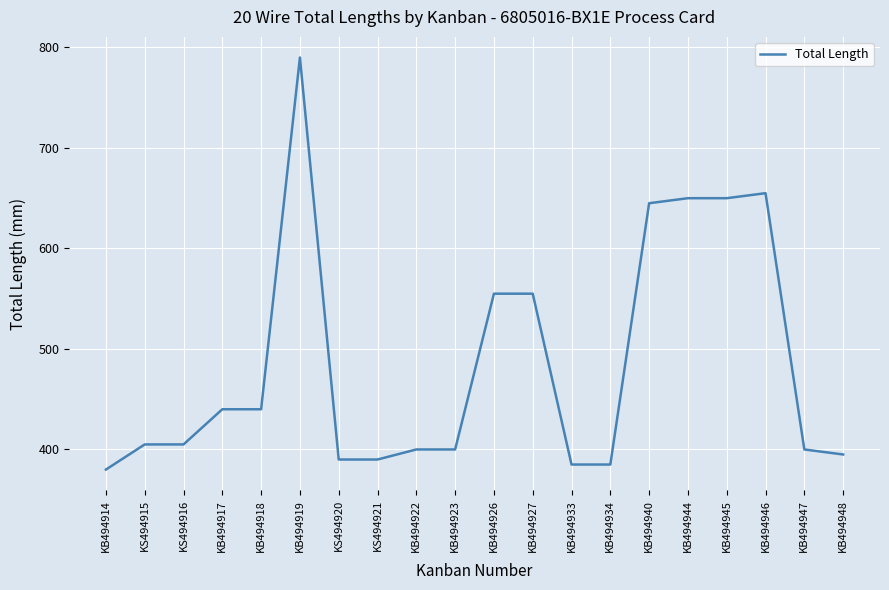

What is the smallest value displayed?

380